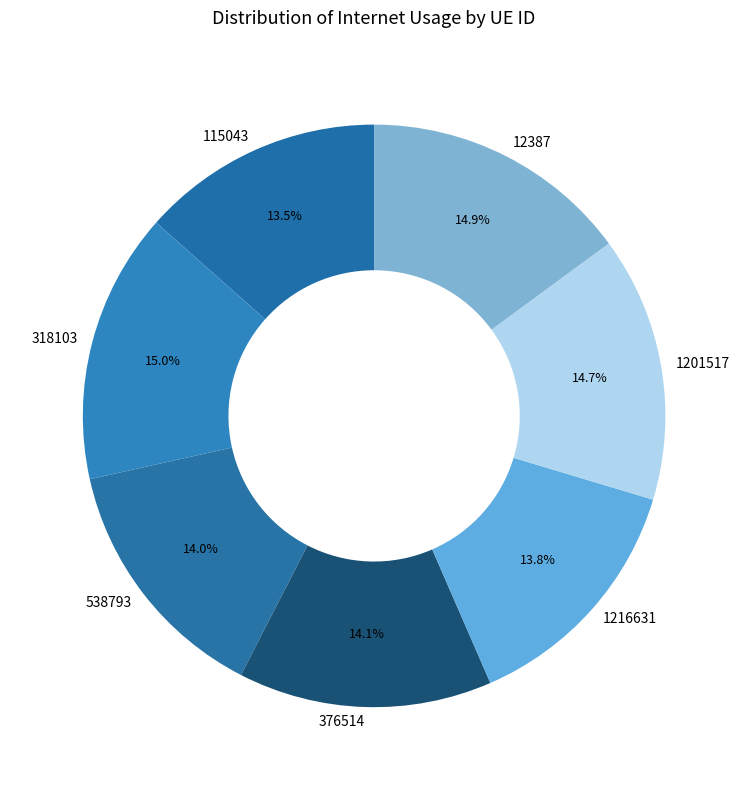

Is there a majority slice in this chart?

No